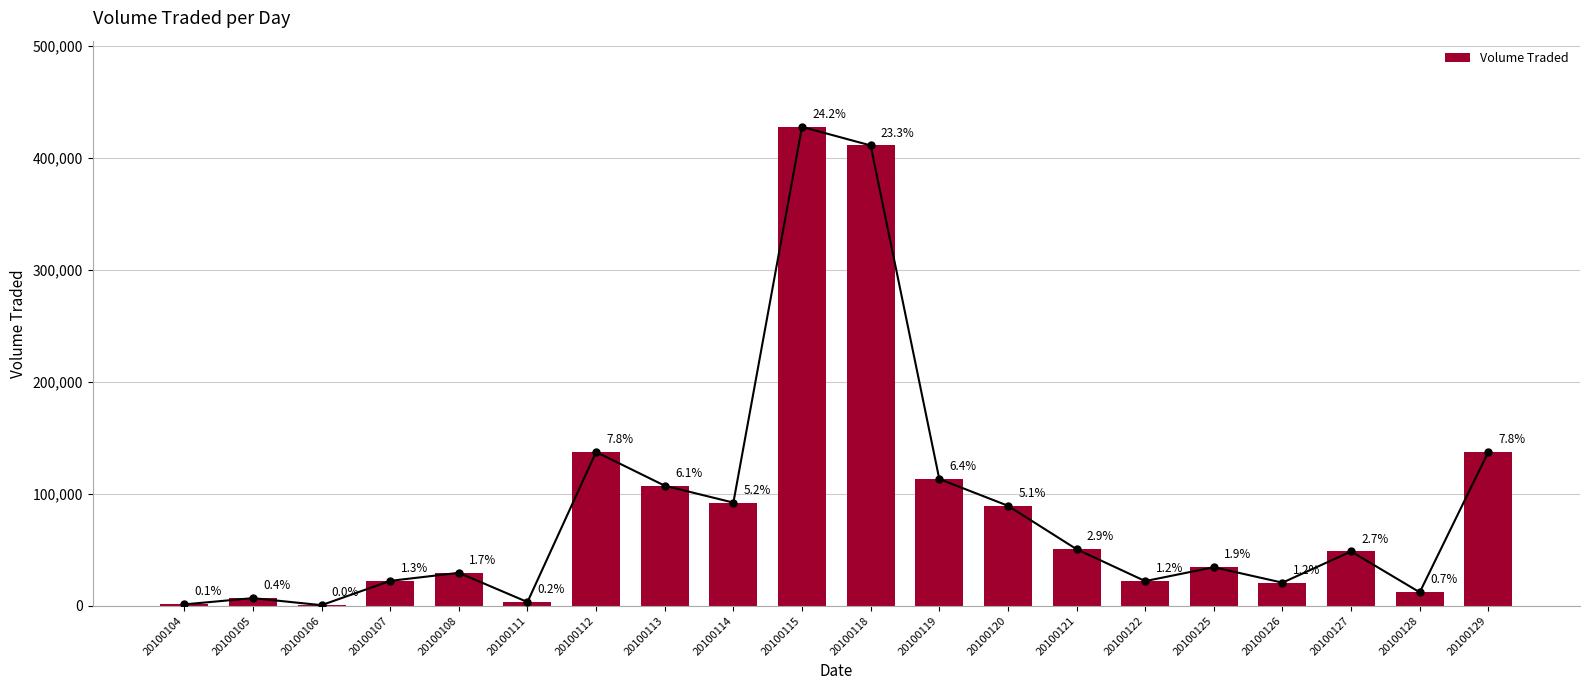

What is the value of the 19th bar from the left?

12000